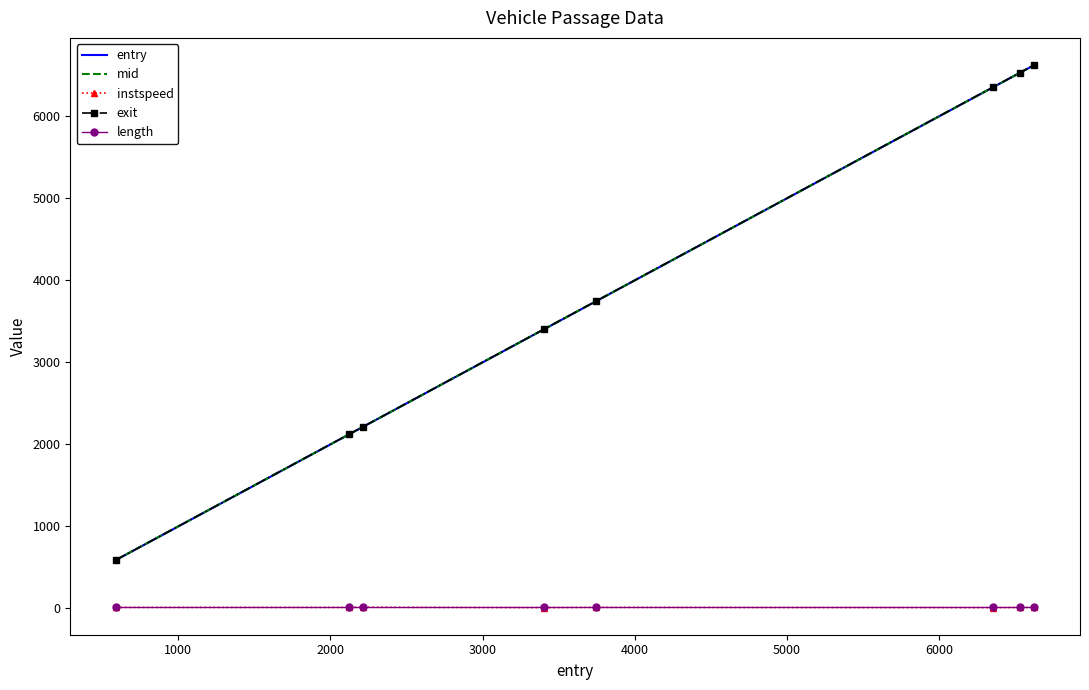

True or false: exit and instspeed cross at least once.

False